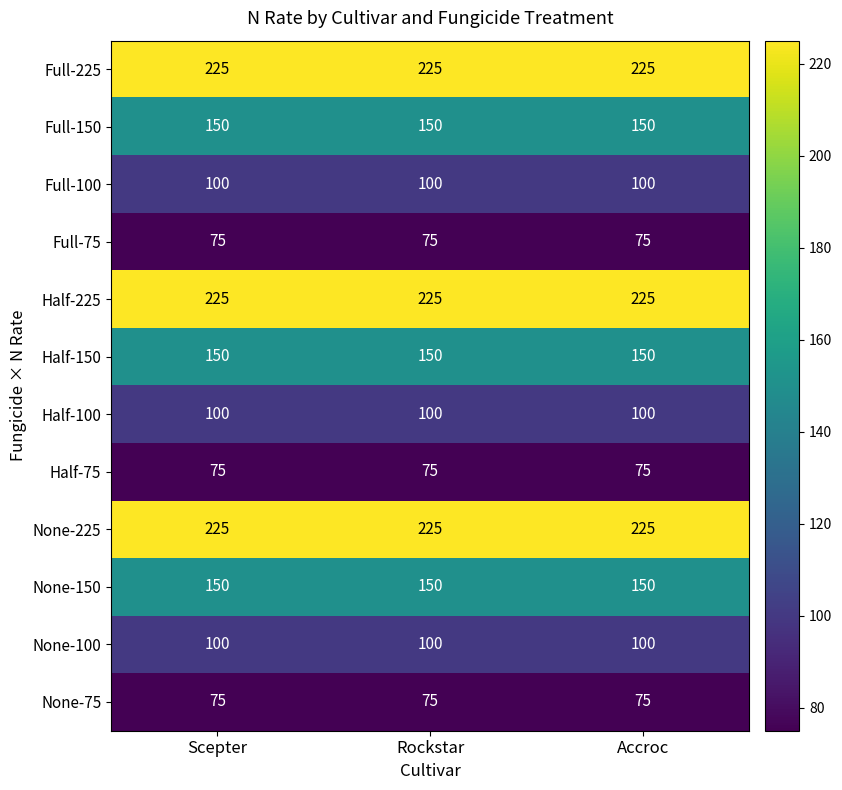

At how many categories does at least one series exceed 128?

3